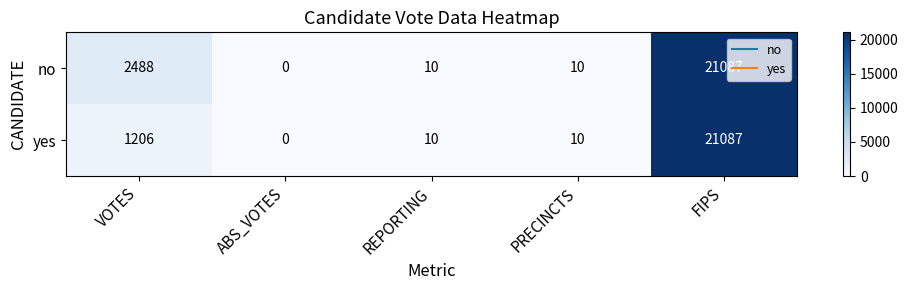

What is the sum of all no values?

23595